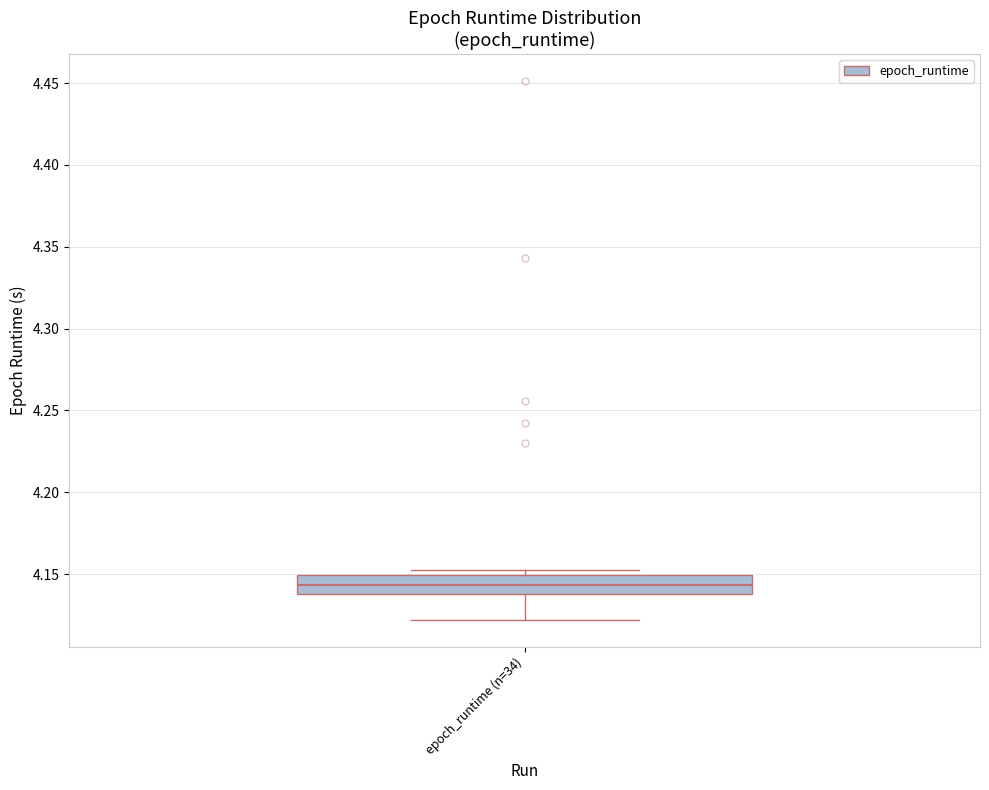

Transcribe this box plot: give where the median line is, the range the box spans, and where the two whiskers end, as read against the y-axis. The values are not printed on the chart, so give them approximately, as read against the axis.

median 4.145, box 4.140 to 4.150, whiskers 4.120 to 4.155